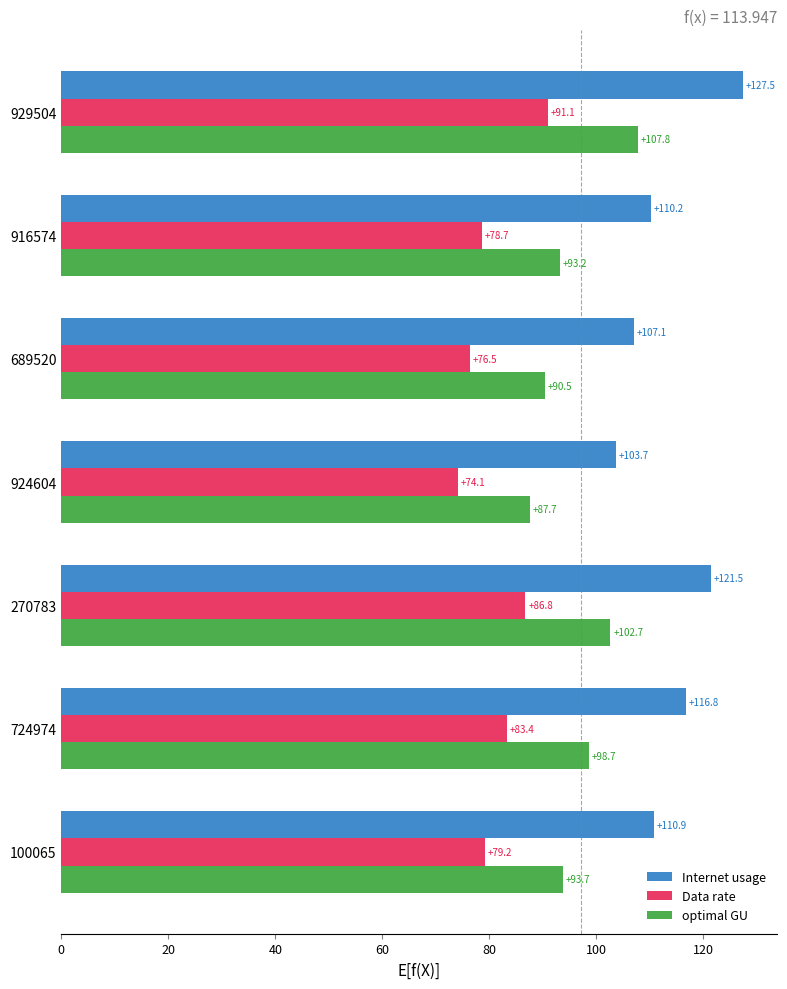

True or false: Internet usage has a value of 116.8 at 724974.

True